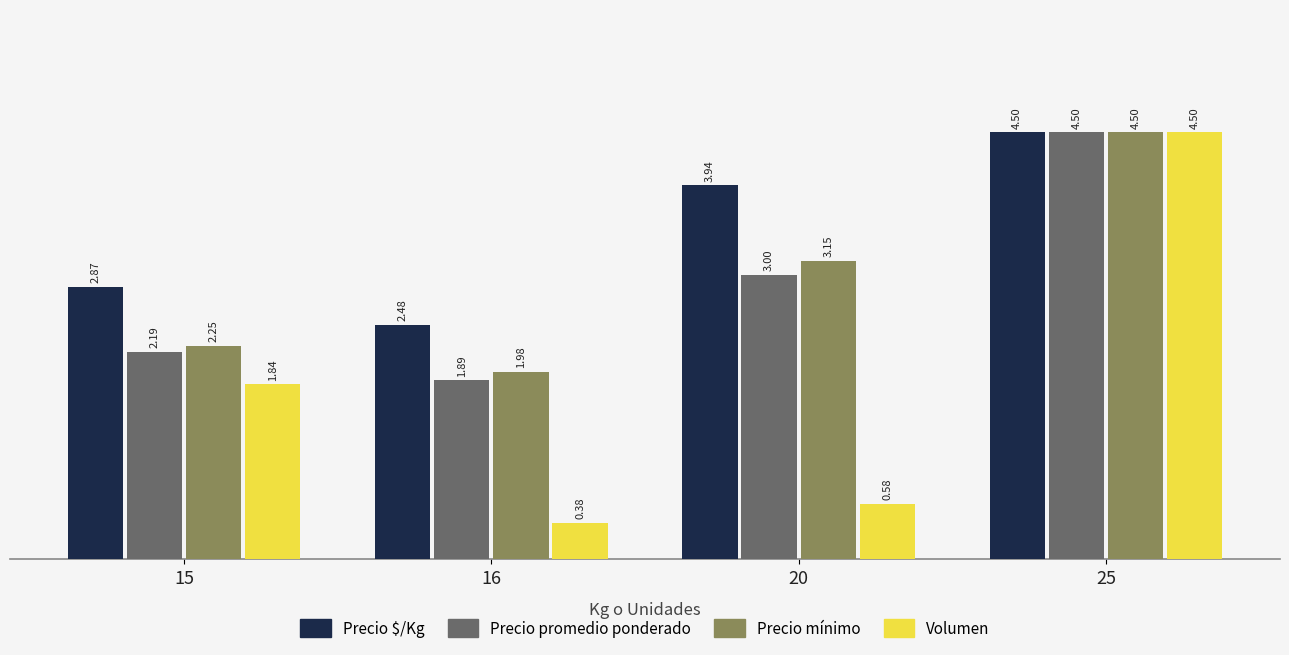

At 16, list the series in order from smallest to largest.

Volumen, Precio promedio ponderado, Precio mínimo, Precio $/Kg